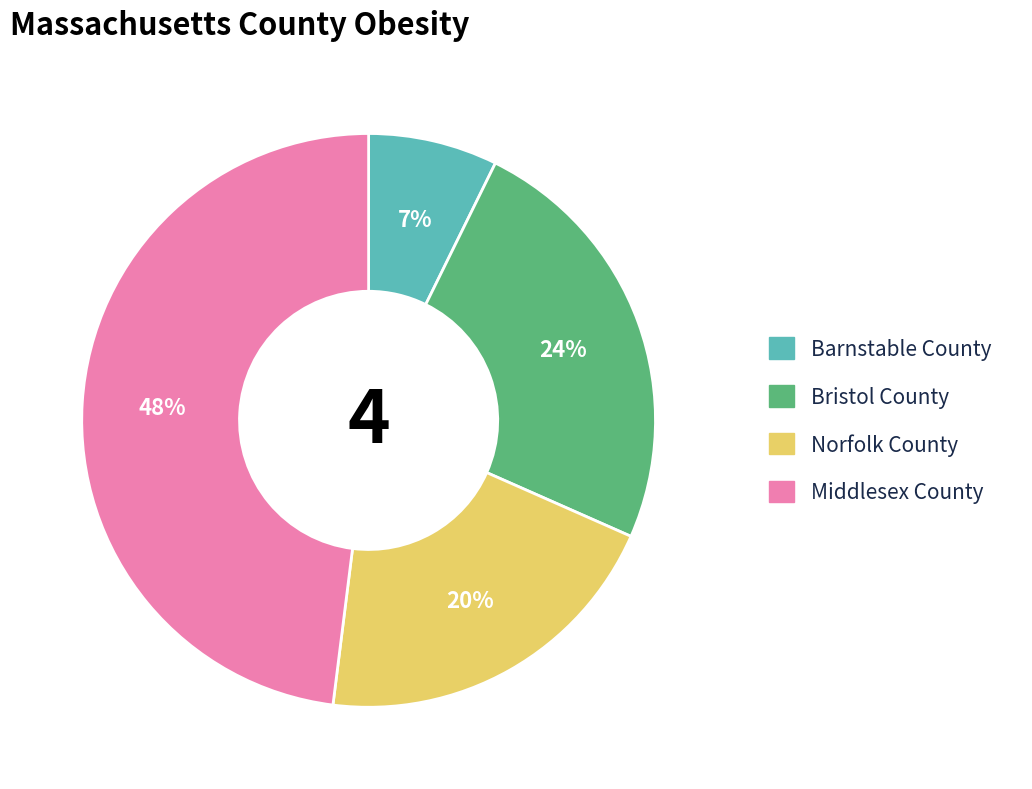

To the nearest percent, what is the difference between the largest and smallest slice percentages?

41%